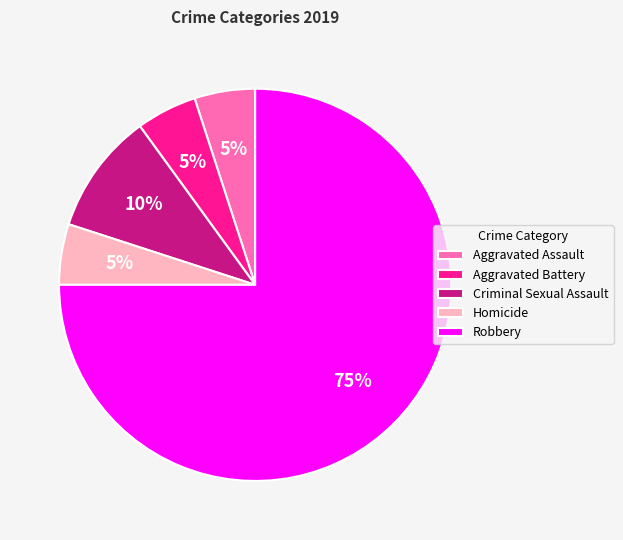

The Robbery slice represents 84% of the pie. True or false?

False